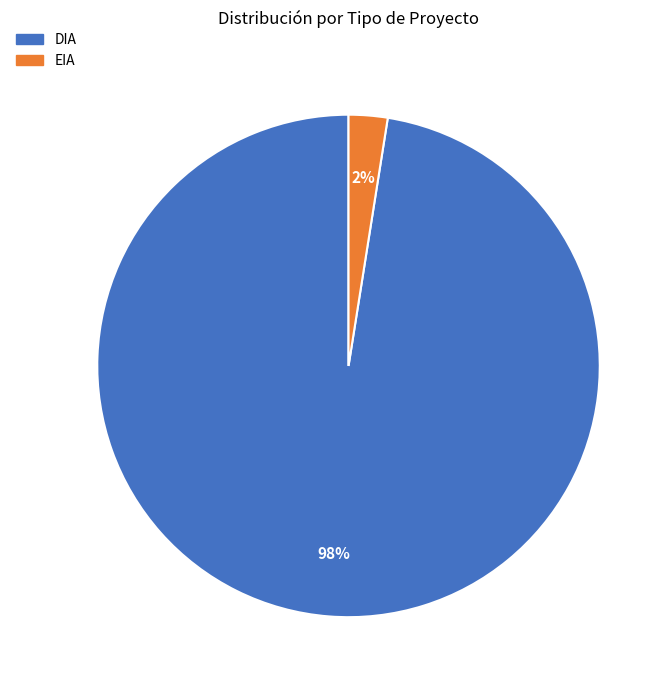

The EIA slice represents 2% of the pie. True or false?

True